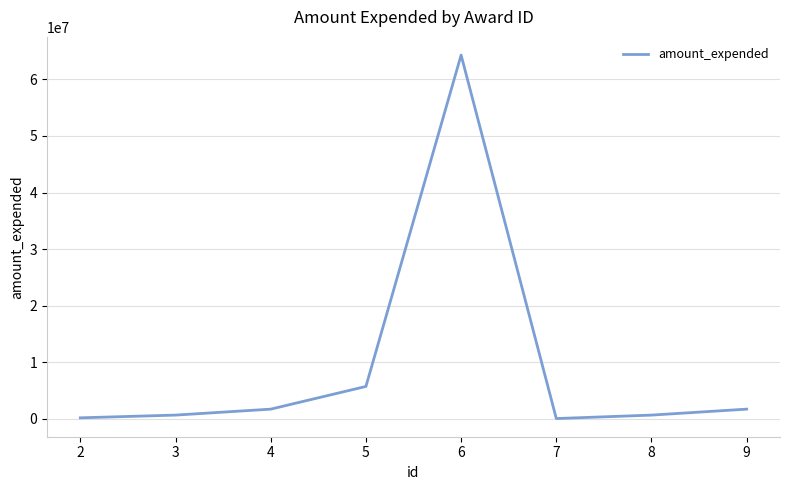

Count the number of data series in this chart.

1